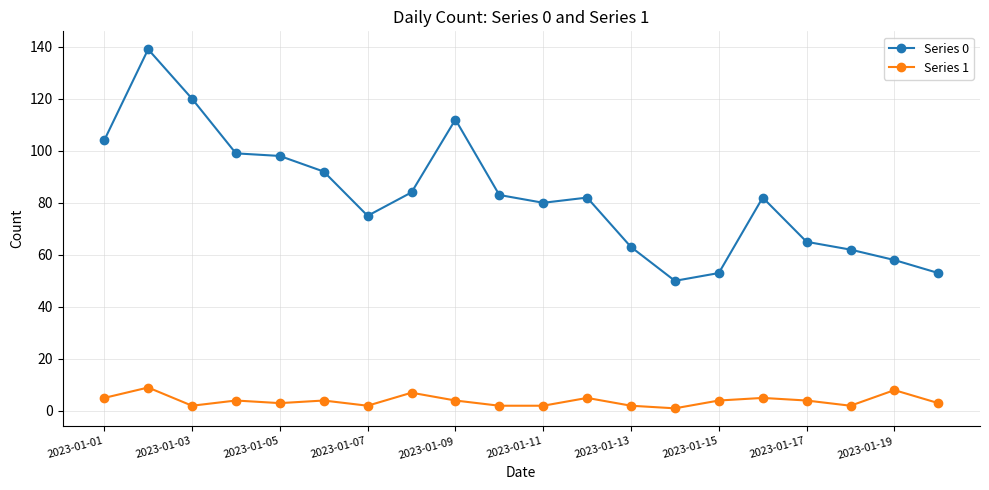

True or false: Series 1 has more than 0 points higher than both neighbors.

True